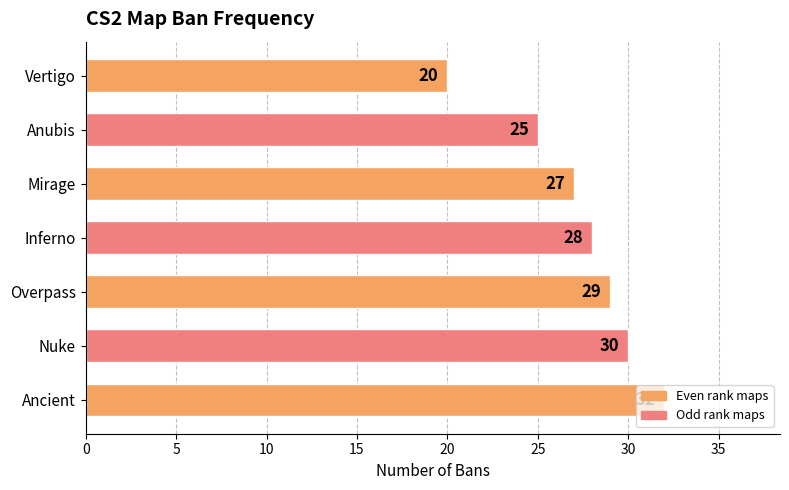

What is the ratio of the value at Inferno to the value at Overpass?

1.0